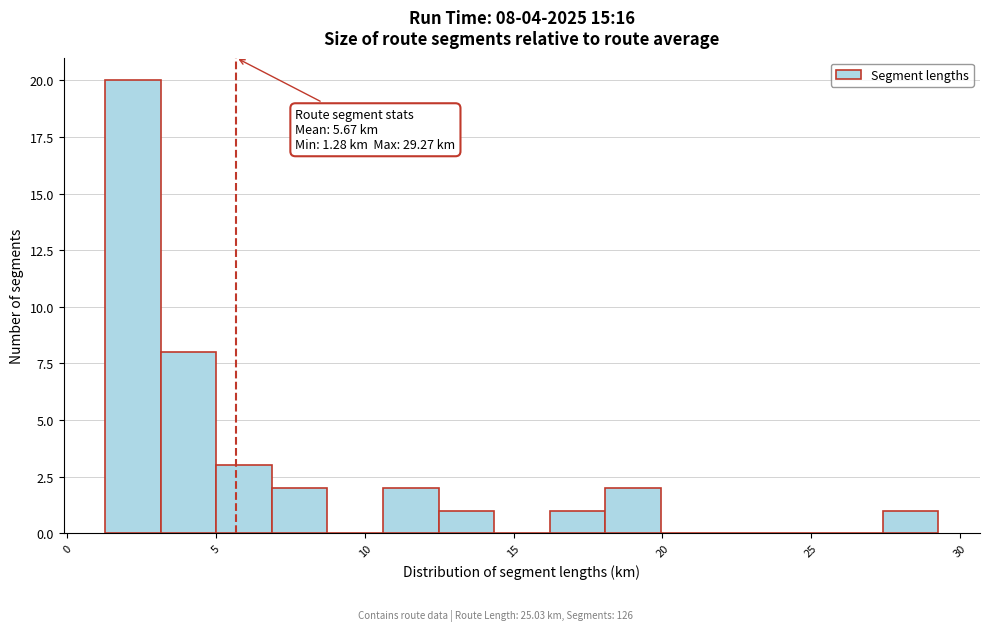

Around what value on the x-axis is the tallest bar? Give the approximate position of its centre, as read against the axis.

2.0